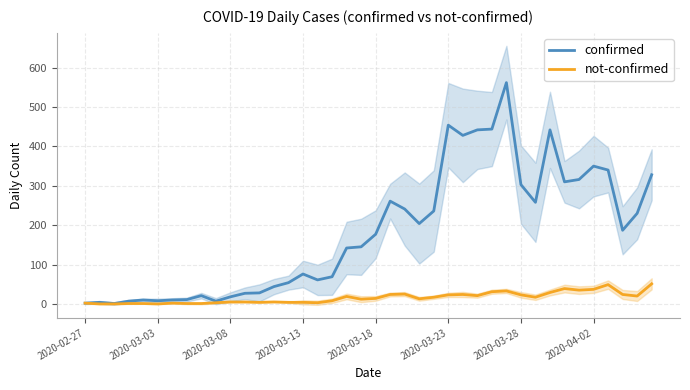

True or false: confirmed and not-confirmed cross at least once.

False